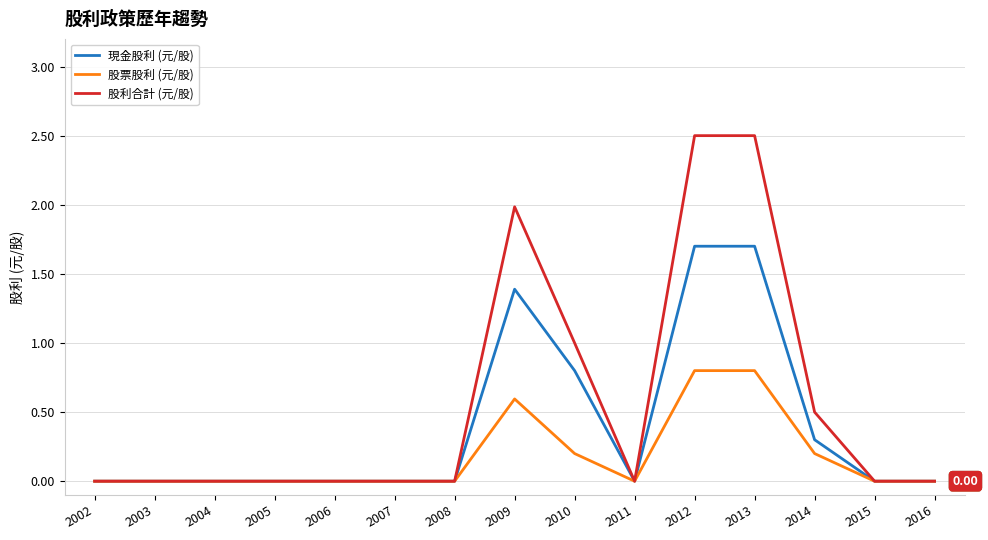

Rank the series by their average value, from highest to lowest.

股利合計 (元/股), 現金股利 (元/股), 股票股利 (元/股)